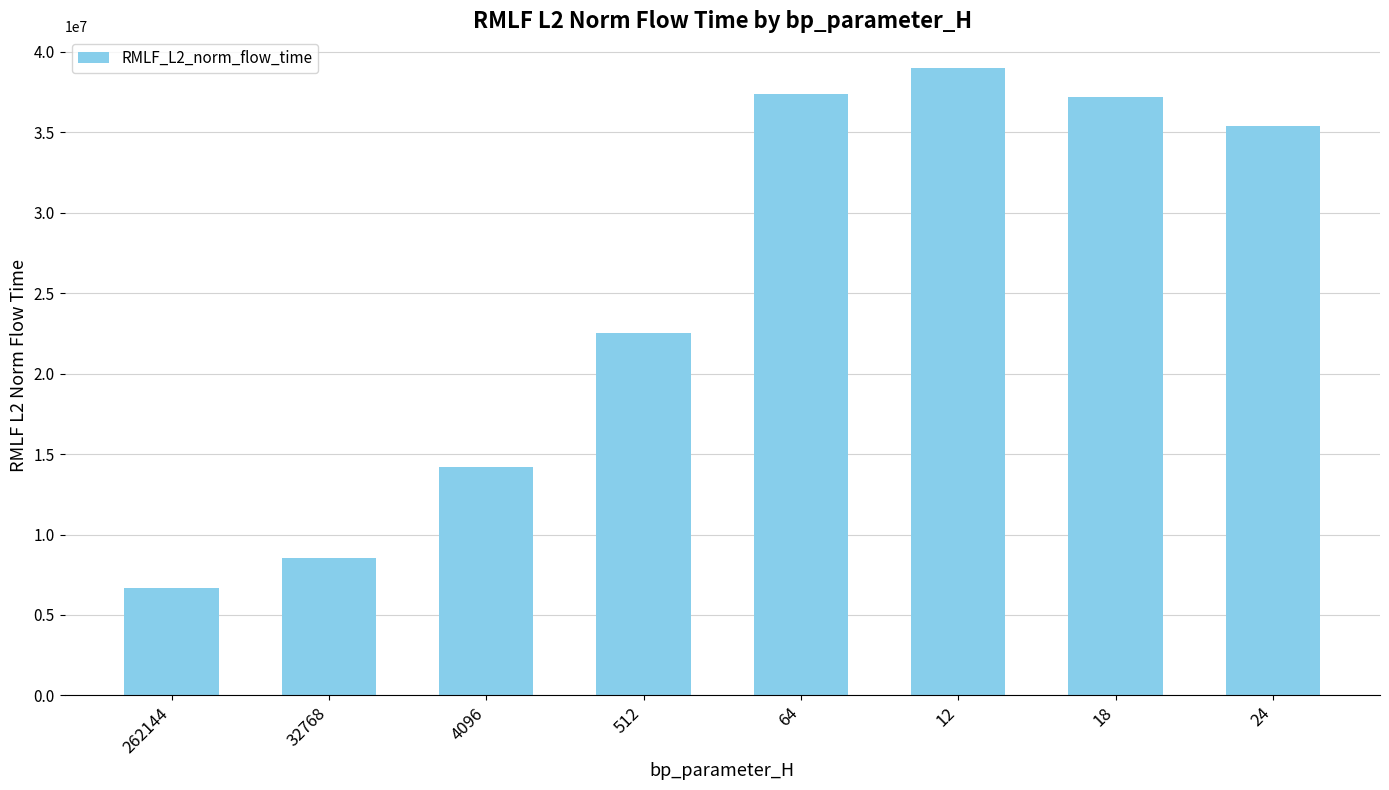

What is the label of the 2nd bar from the left?

32768